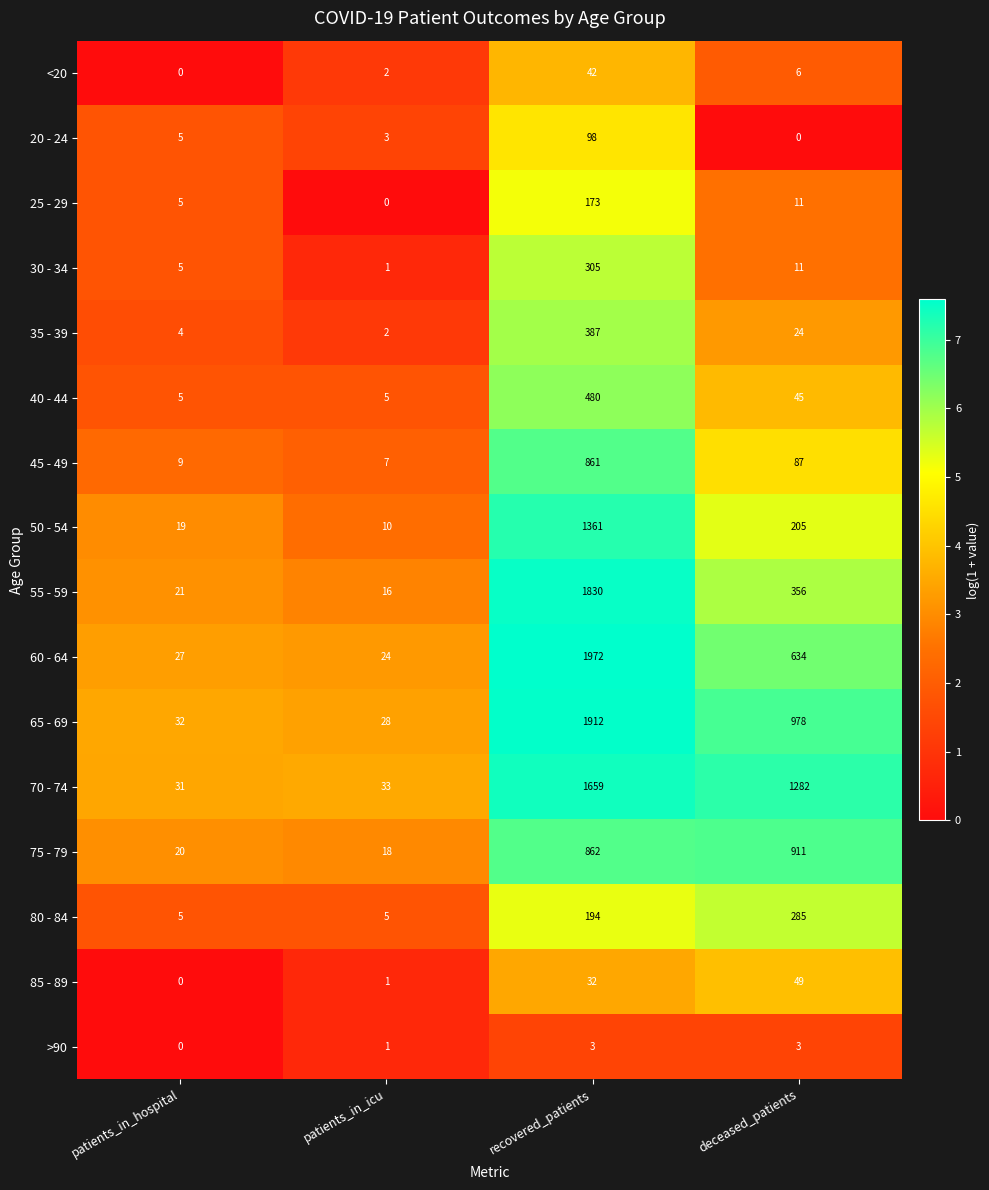

List the series in order of their peak value, highest first.

60 - 64, 65 - 69, 55 - 59, 70 - 74, 50 - 54, 75 - 79, 45 - 49, 40 - 44, 35 - 39, 30 - 34, 80 - 84, 25 - 29, 20 - 24, 85 - 89, <20, >90